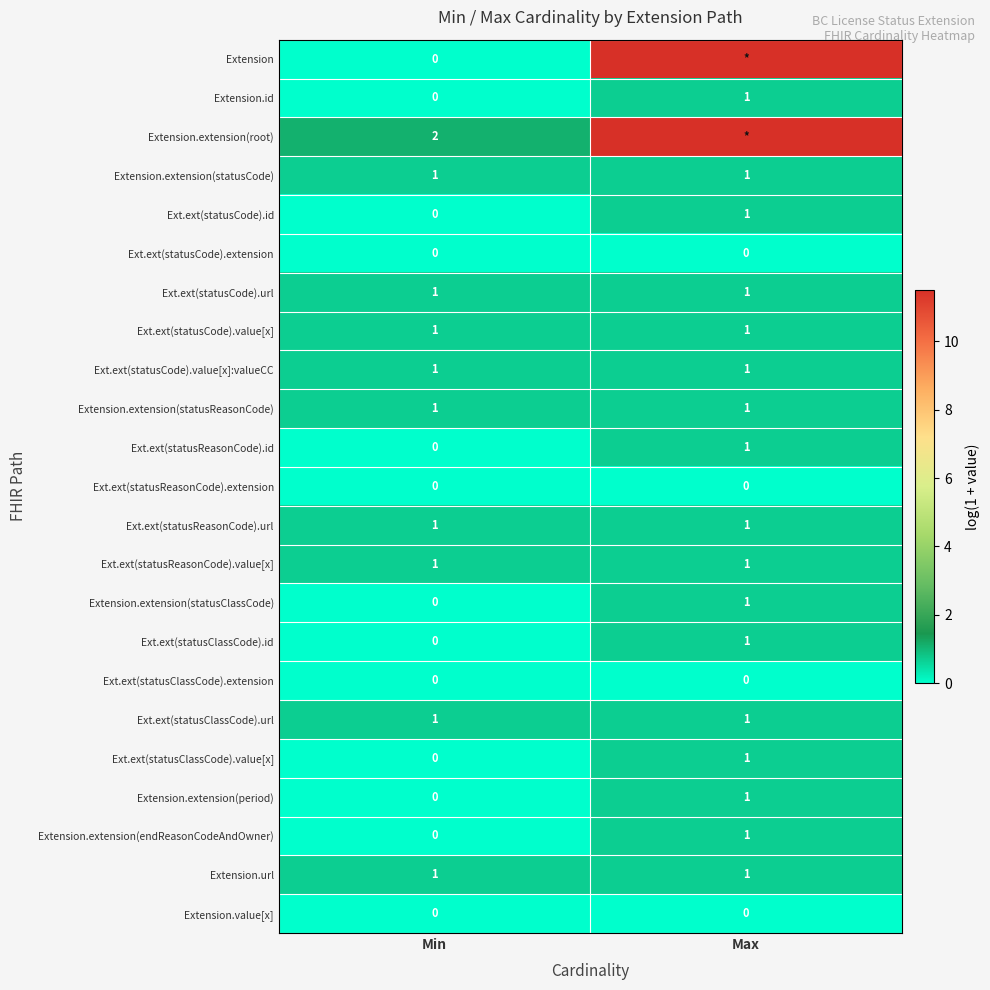

What is the total value across all series at Max?

34.8